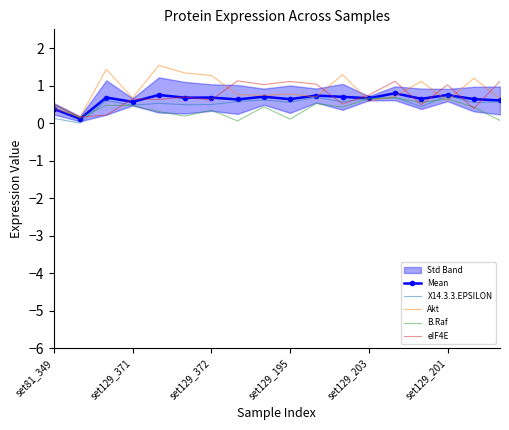

Does the chart have visible grid lines?

No